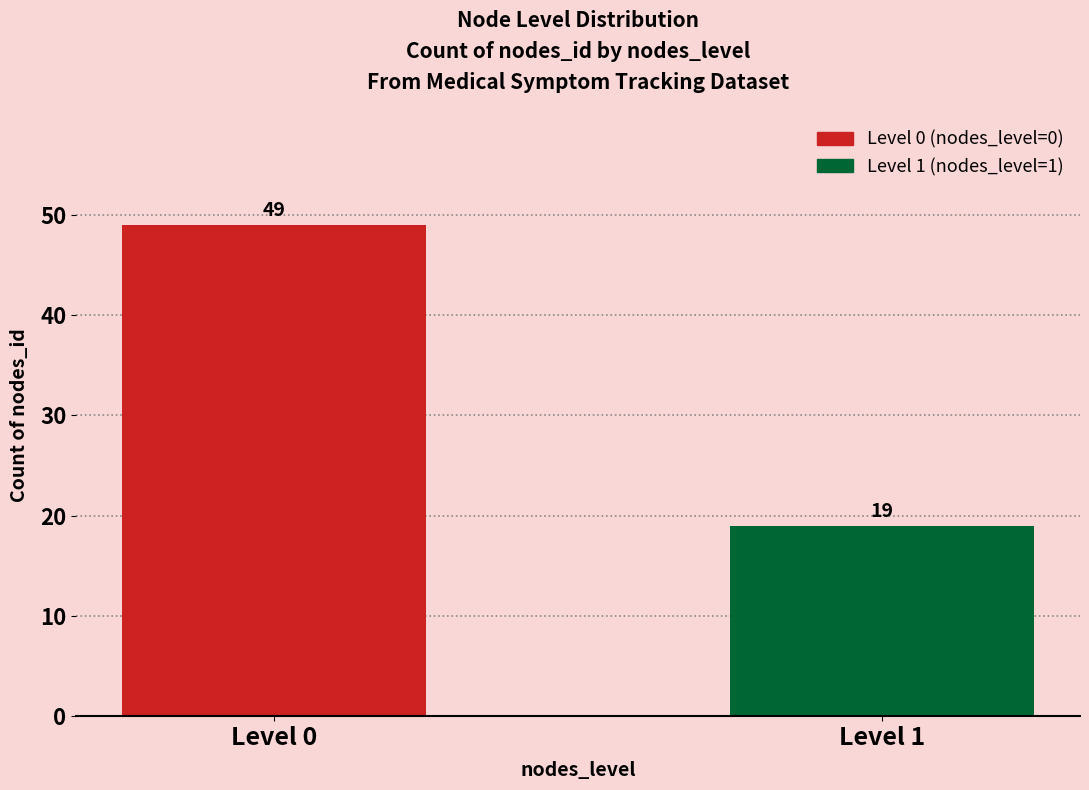

At how many categories does at least one series exceed 26?

1